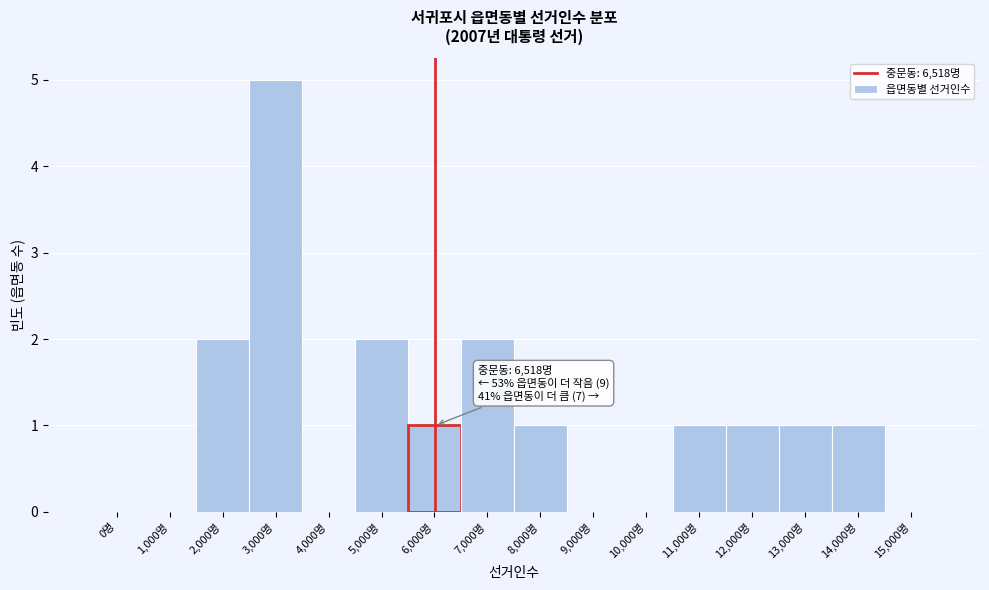

Reading left to right, what are all the values shown in this chart?

0명=0	1,000명=0	2,000명=2	3,000명=5	4,000명=0	5,000명=2	6,000명=1	7,000명=2	8,000명=1	9,000명=0	10,000명=0	11,000명=1	12,000명=1	13,000명=1	14,000명=1	15,000명=0